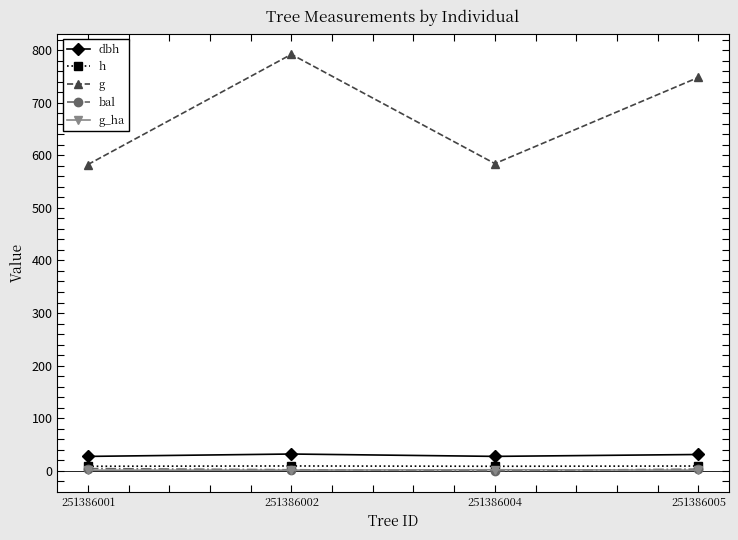

What is the minimum value for g_ha?

1.0